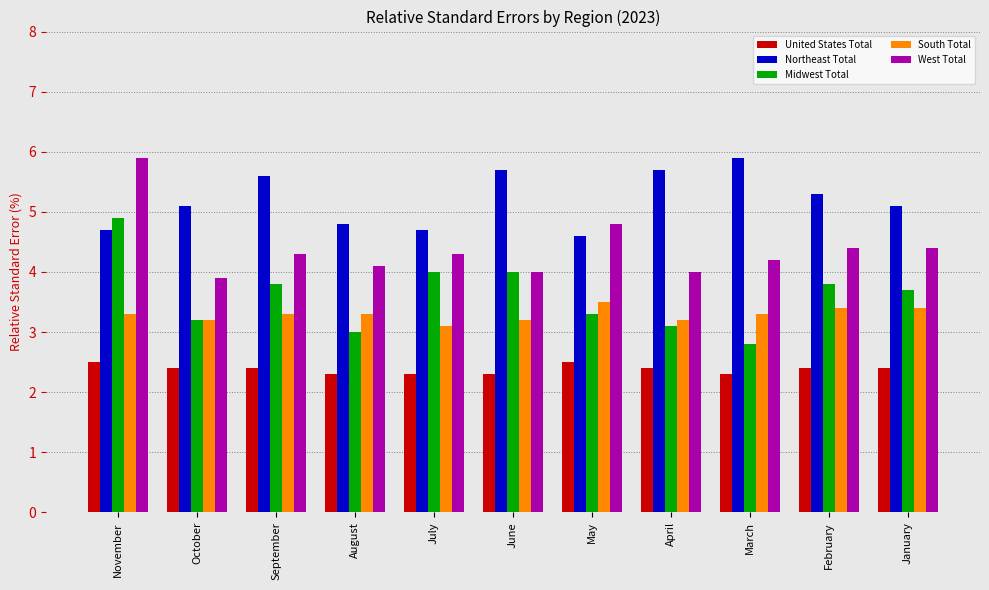

What is the spread (max minus min) of values at March?

3.6